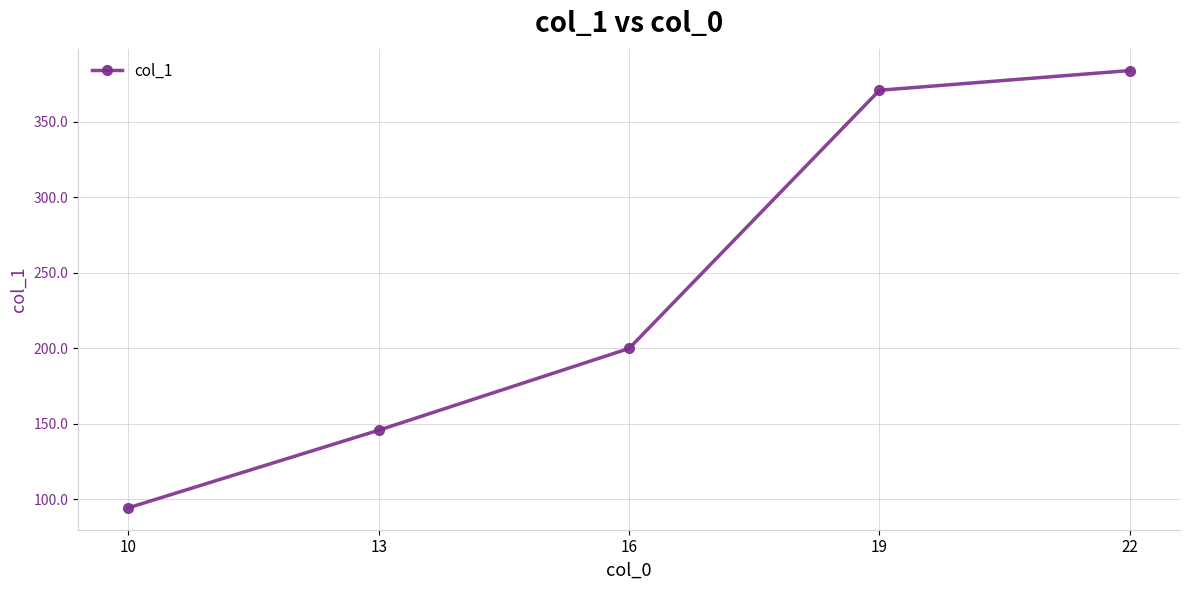

What is the sum of the values at 19 and 22?

754.7